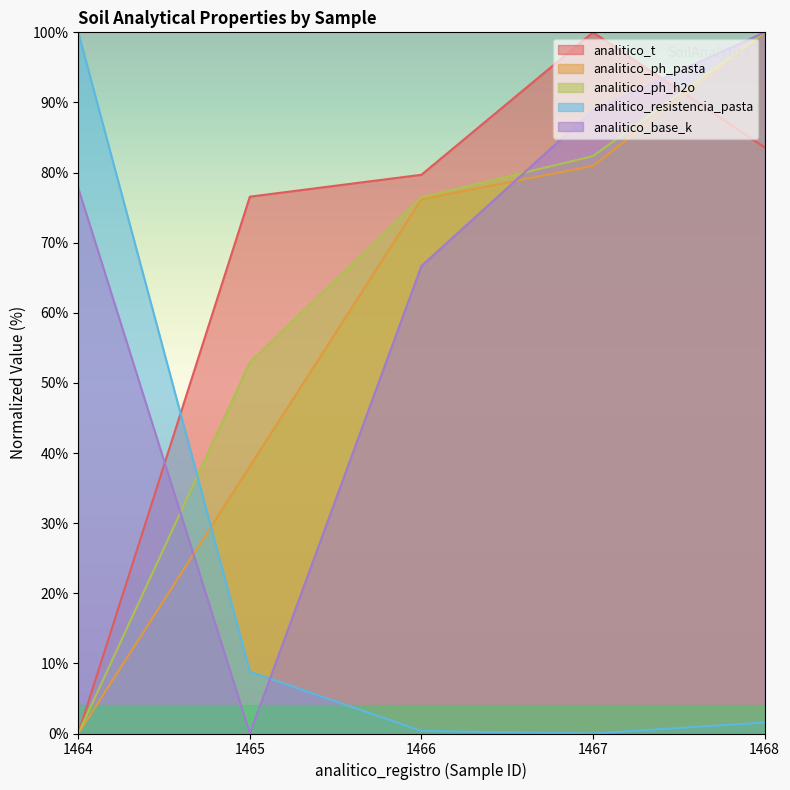

At how many categories does at least one series exceed 37?

5